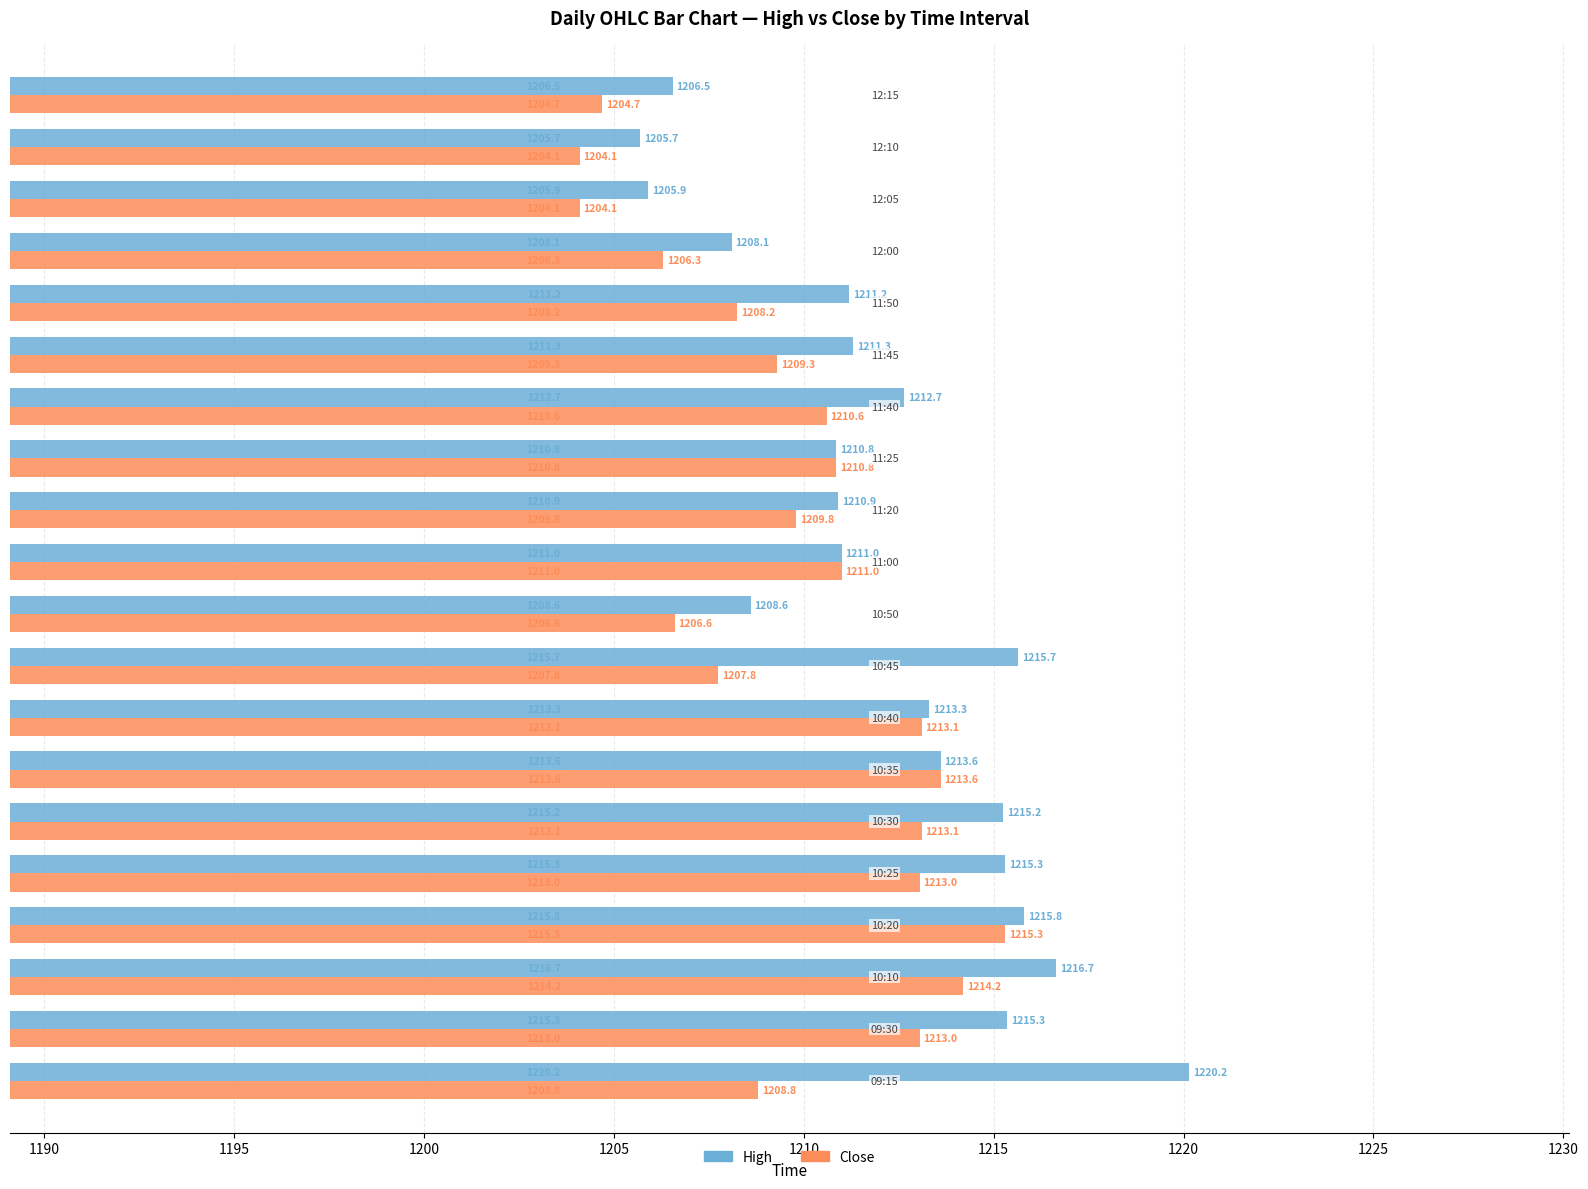

Which series has the largest total across all categories?

High